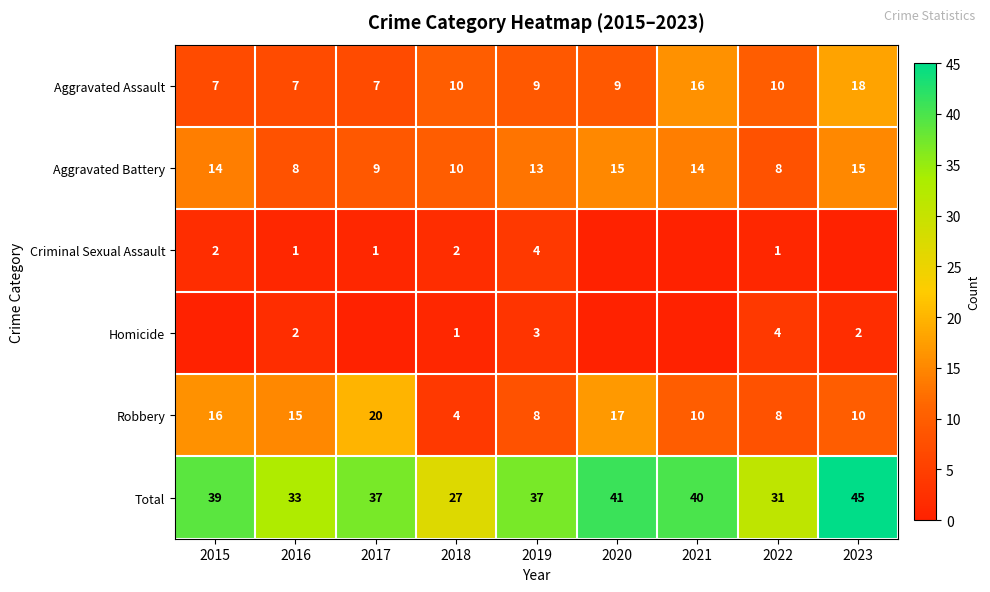

What is the maximum value for Aggravated Assault?

18